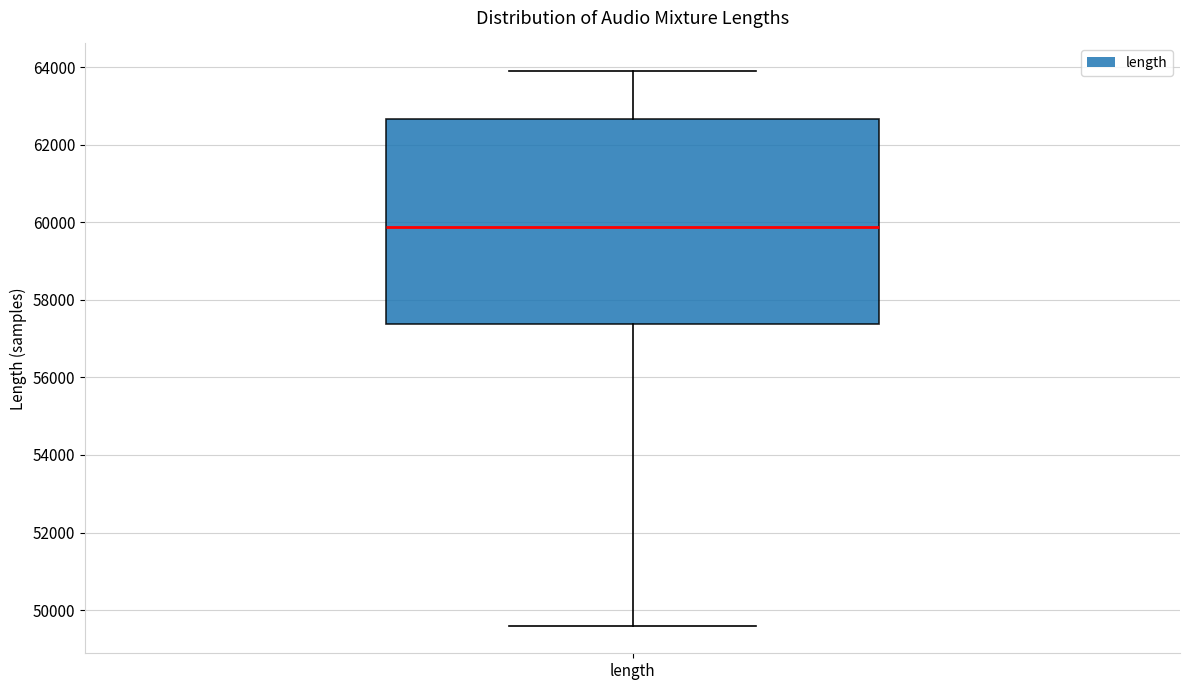

Transcribe this box plot: give where the median line is, the range the box spans, and where the two whiskers end, as read against the y-axis. The values are not printed on the chart, so give them approximately, as read against the axis.

median 59800, box 57400 to 62600, whiskers 49600 to 64000